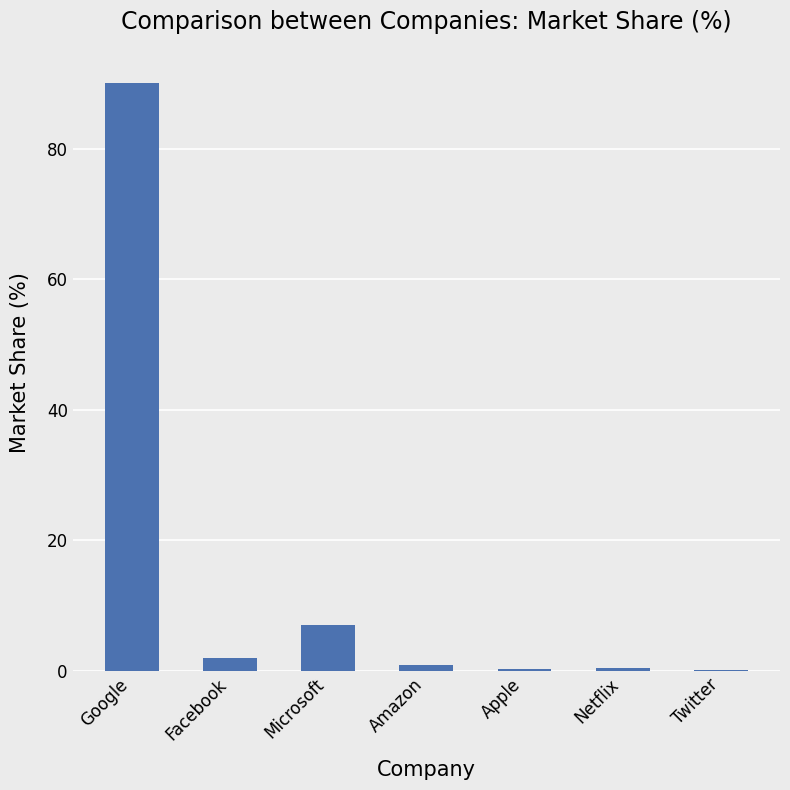

What is the sum of all values?

100.5